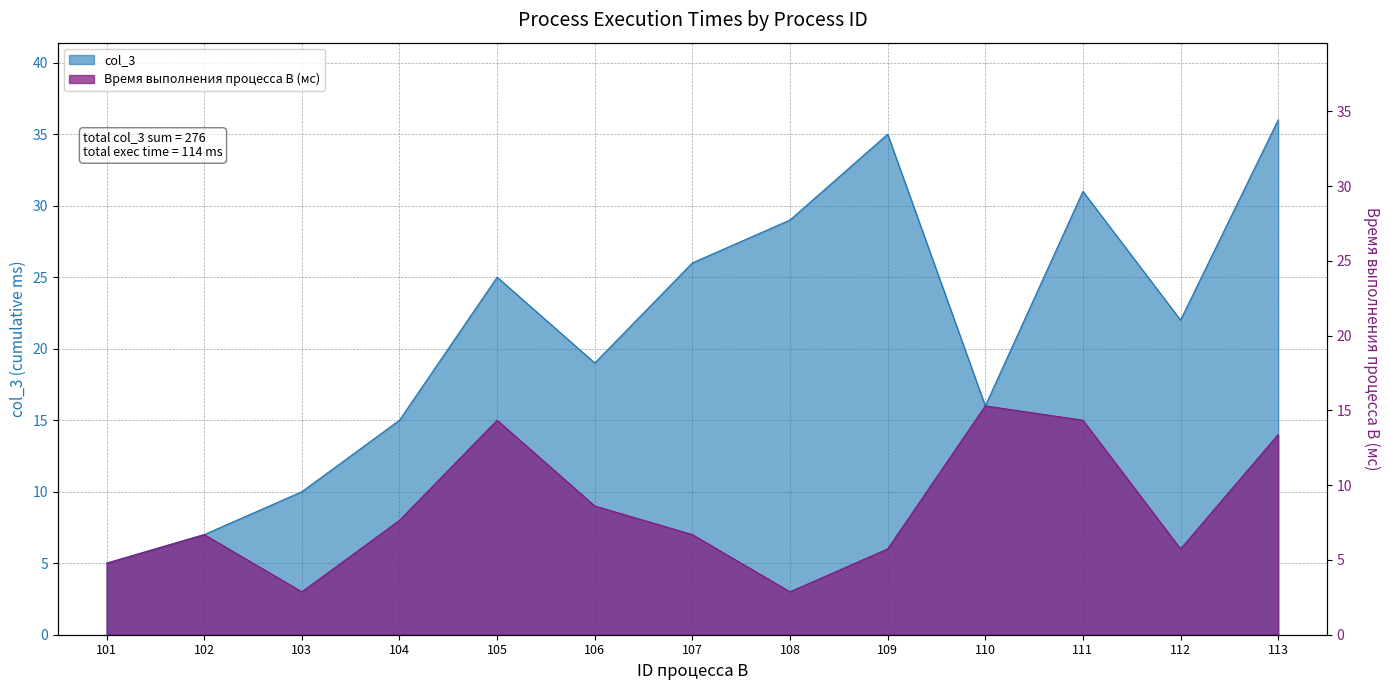

Which series has the largest total across all categories?

col_3